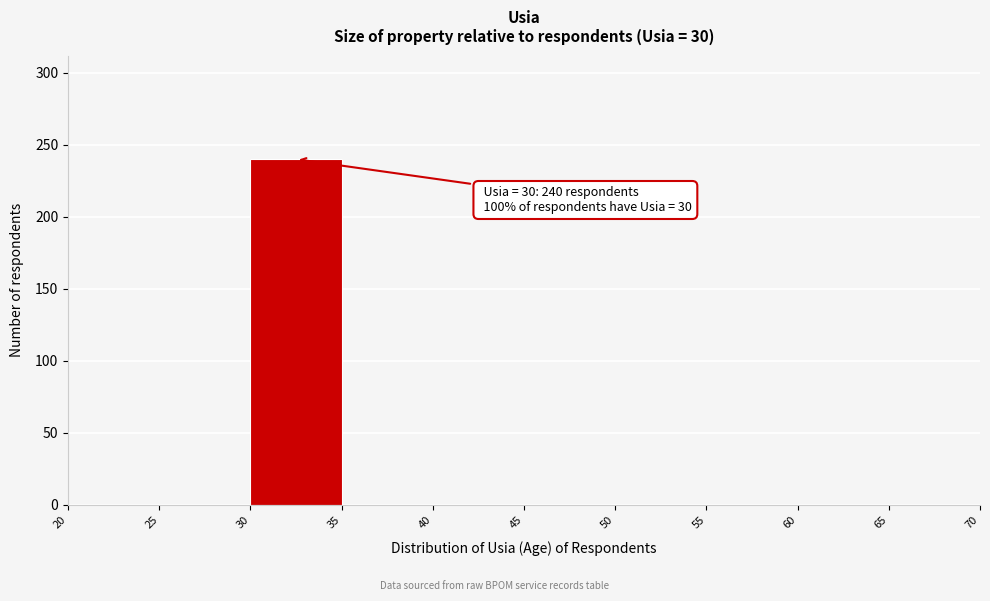

Which range on the x-axis has the tallest bar?

30 to 35